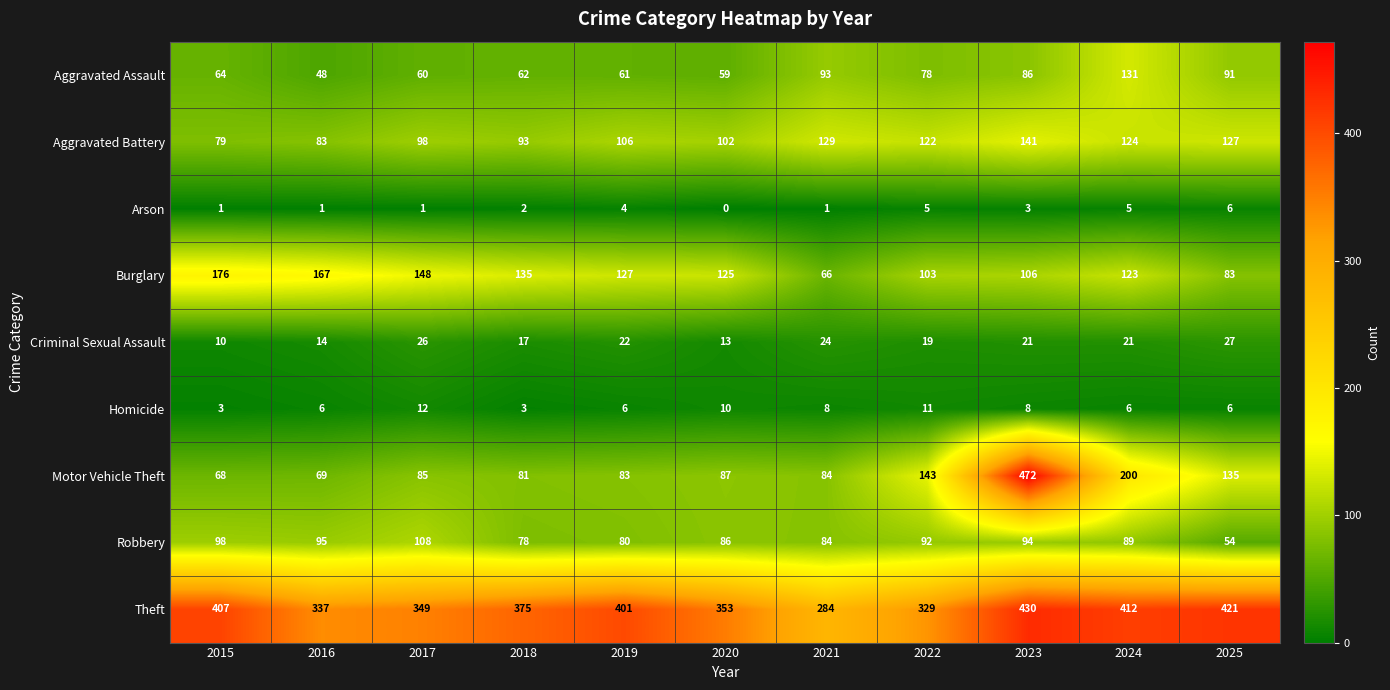

What is the difference between the highest and lowest values at 2020?

353